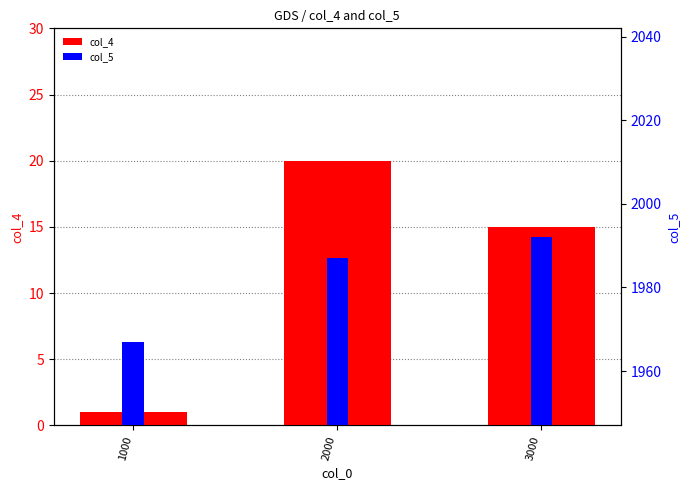

At which category is the sum across all series the highest?

2000